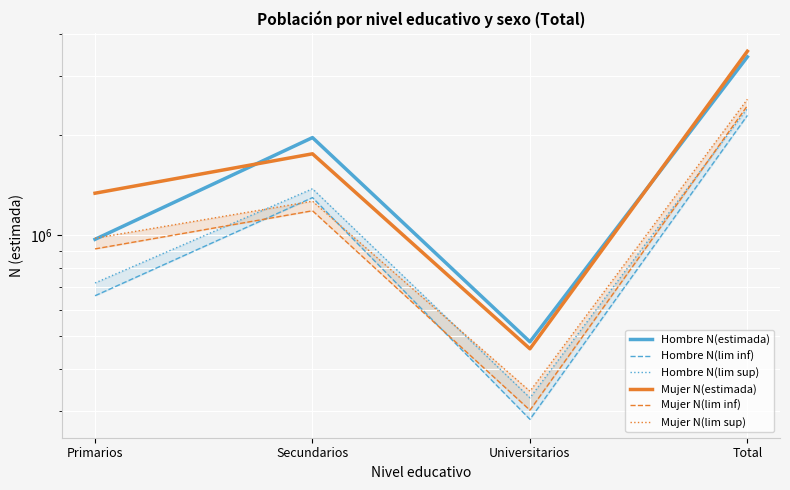

The Hombre N(lim inf) series shows 247904 at Primarios. True or false?

False